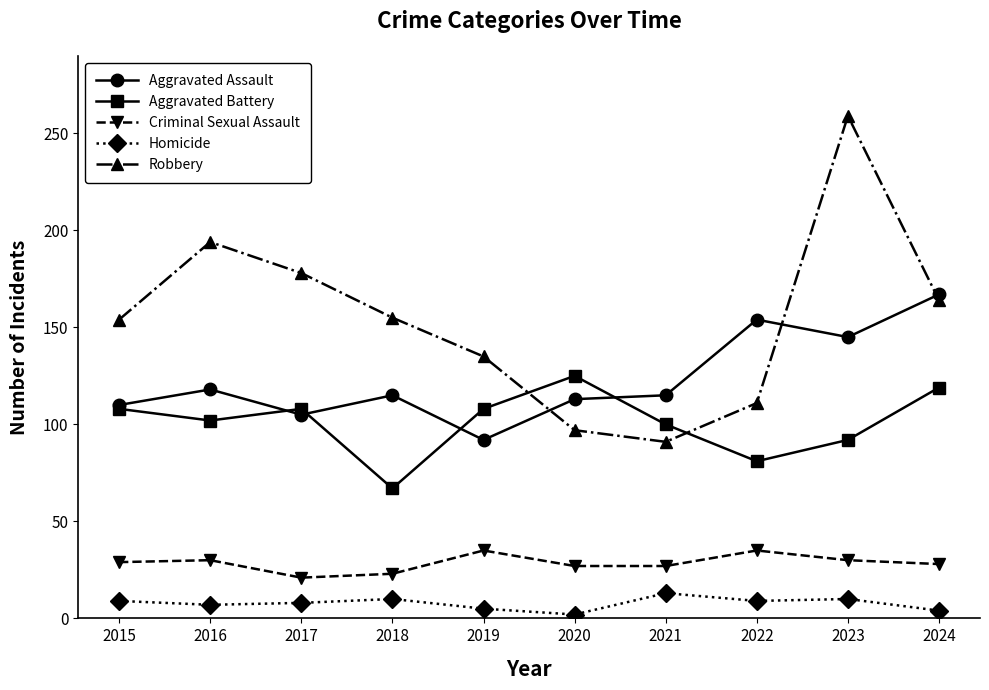

What is the average value of the Homicide series?

8